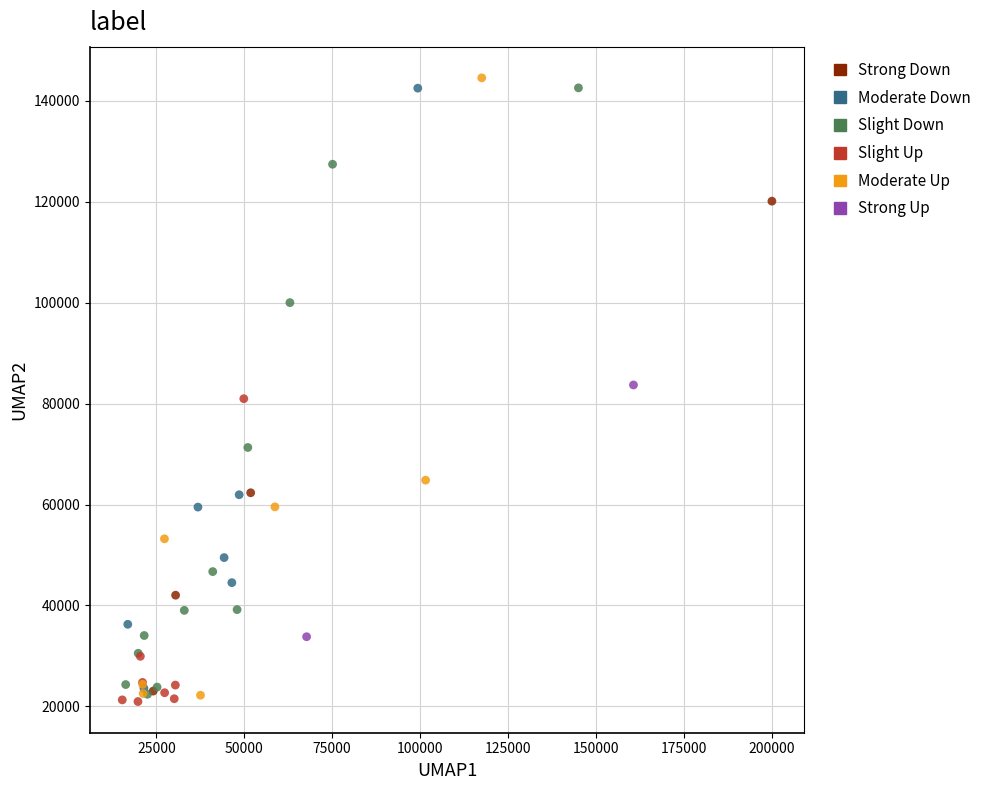

Which series has the widest spread of Y values?

Moderate Up